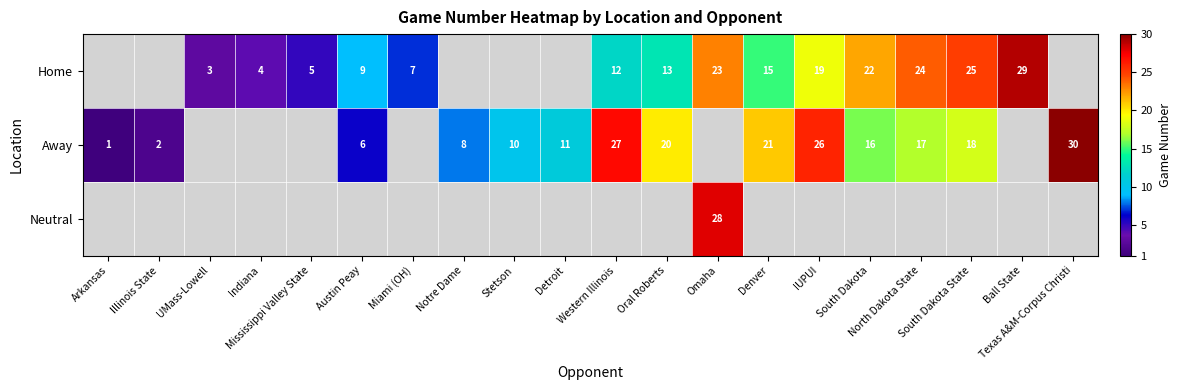

What is the minimum value shown in the chart?

1.0